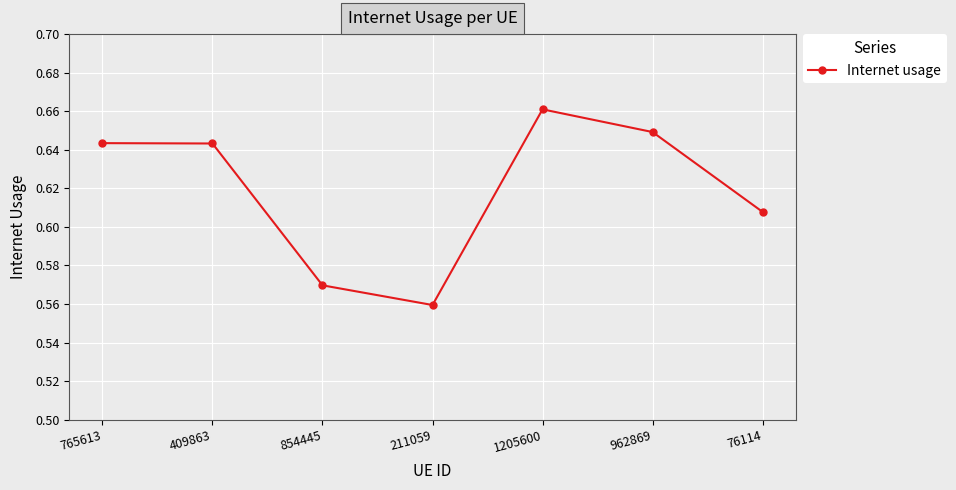

Where is the data nearest to the value 0?

211059